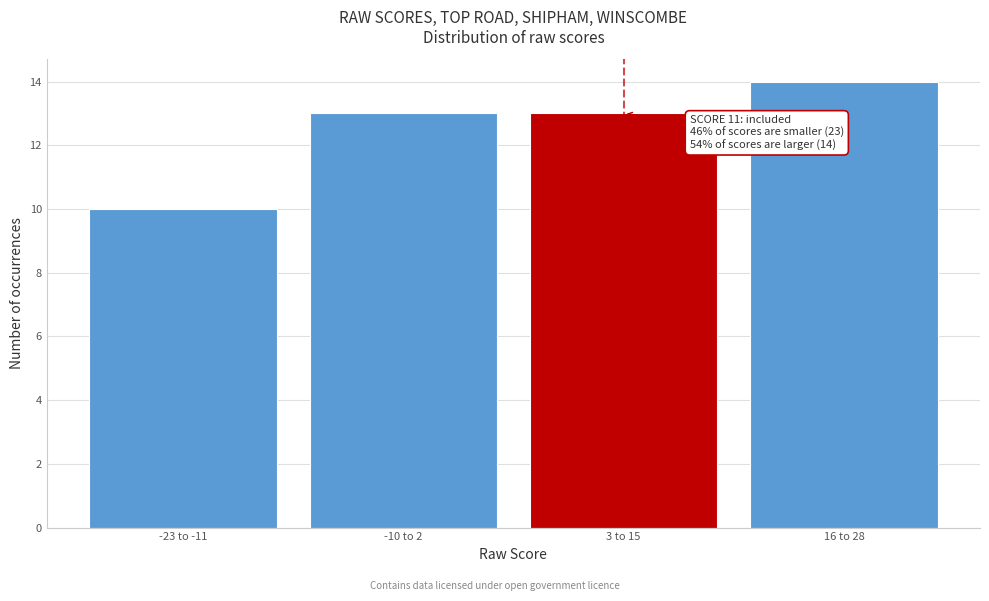

Reading right to left, list all the values displayed in this chart.

14	13	13	10